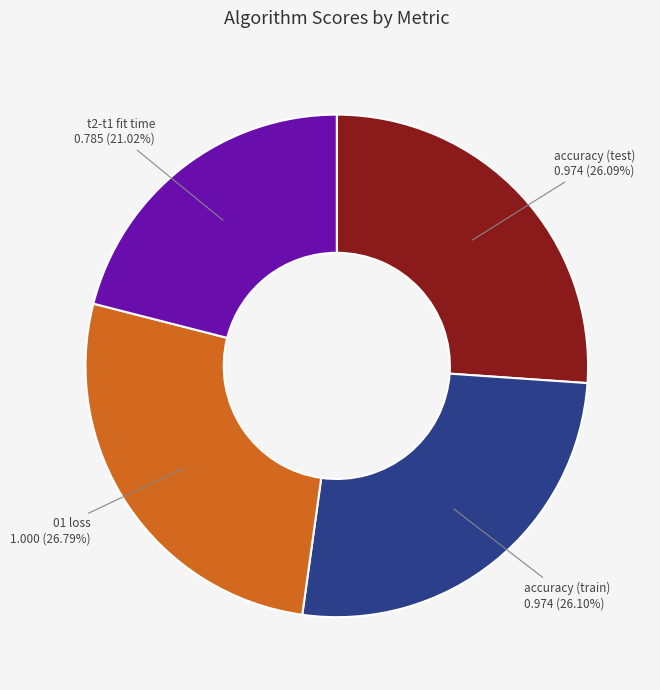

Does any single category account for the majority?

No